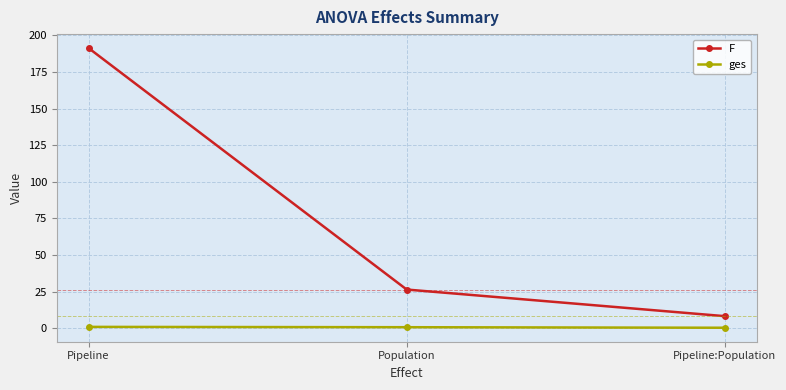

List the labels in order of F value, largest first.

Pipeline, Population, Pipeline:Population